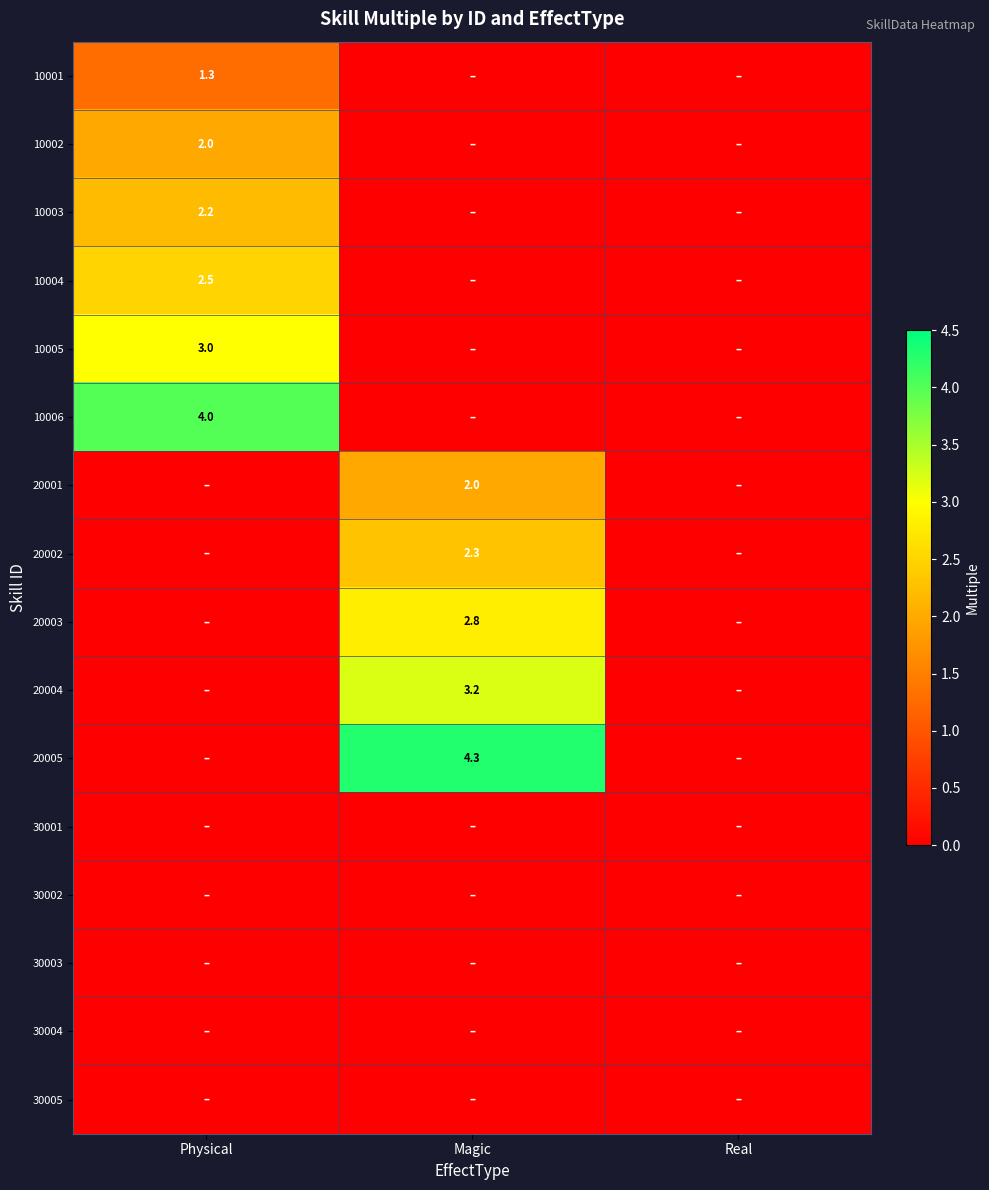

The value of 20003 at Magic is 2.8. True or false?

True